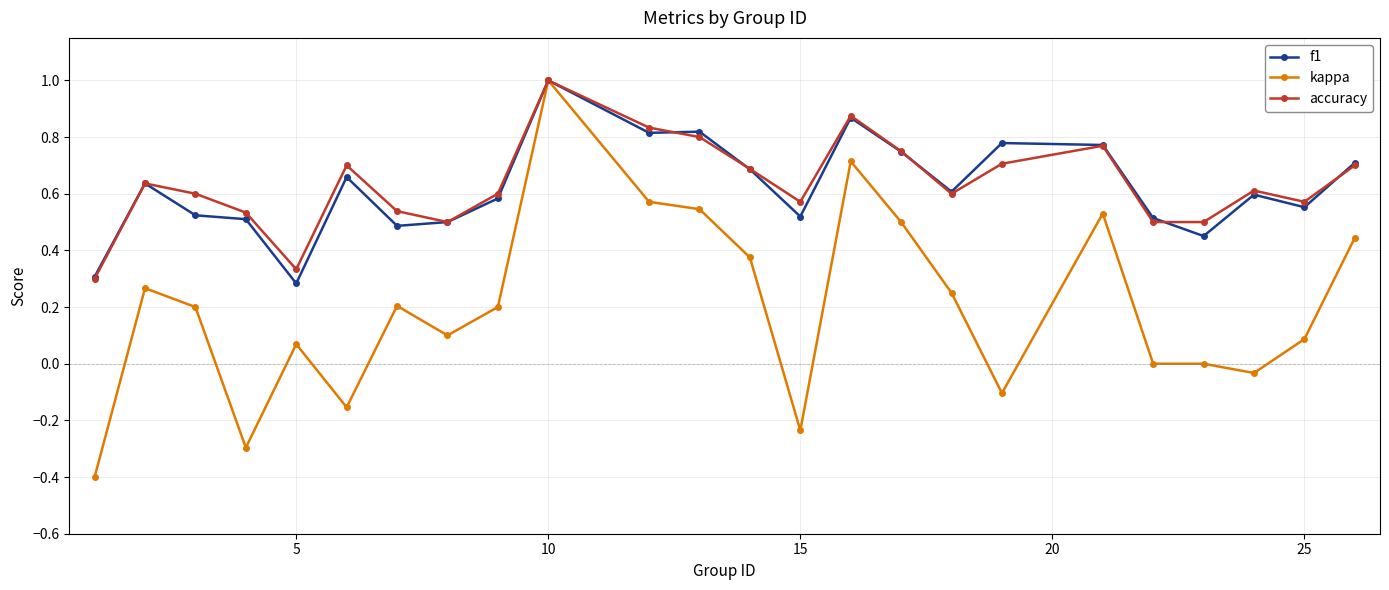

What is the smallest value displayed?

-0.4